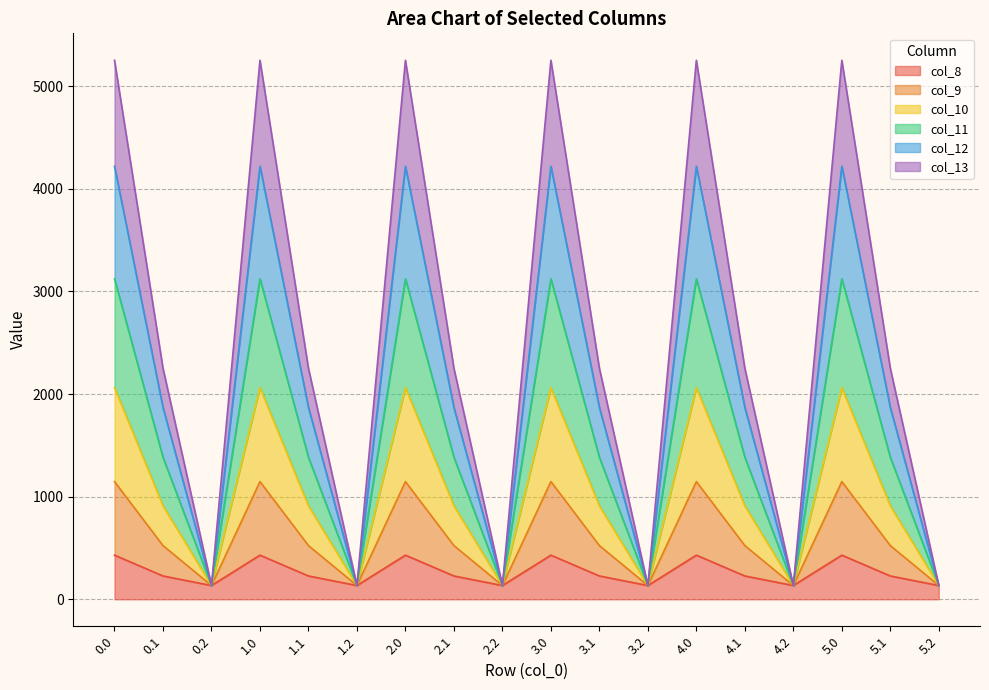

How many lines are shown in the chart?

6